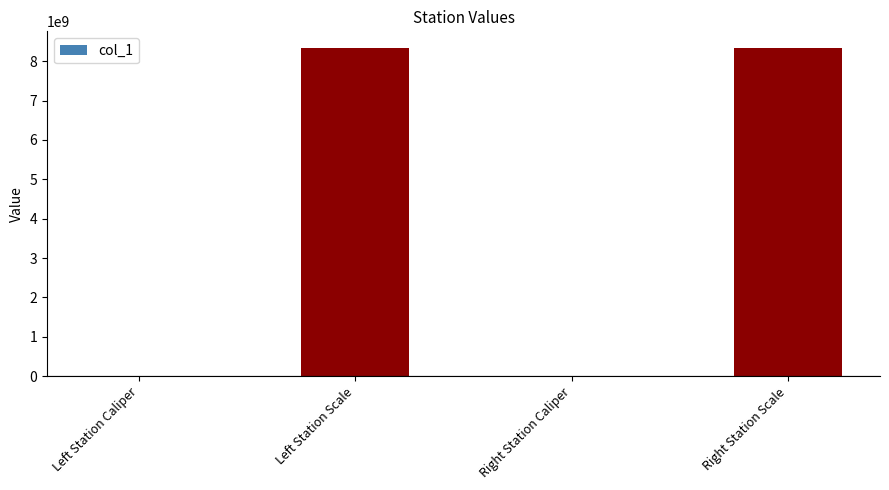

At which label is the value closest to 4170110514?

Right Station Caliper